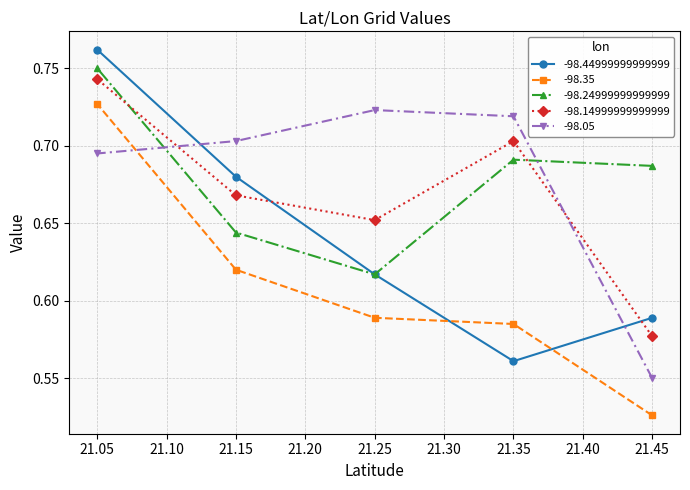

The -98.44999999999999 series shows 1.0 at 21.15. True or false?

False